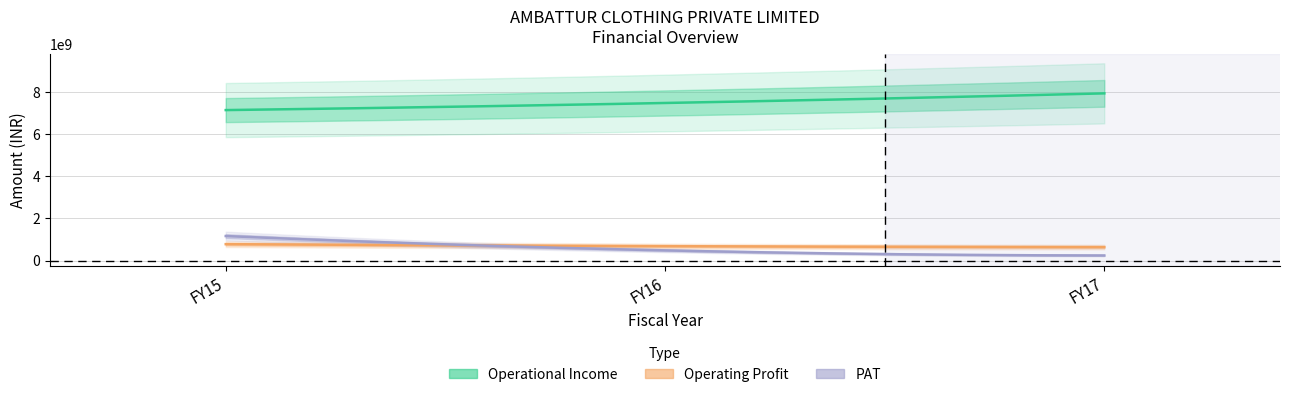

At how many categories does at least one series exceed 4701288193?

3